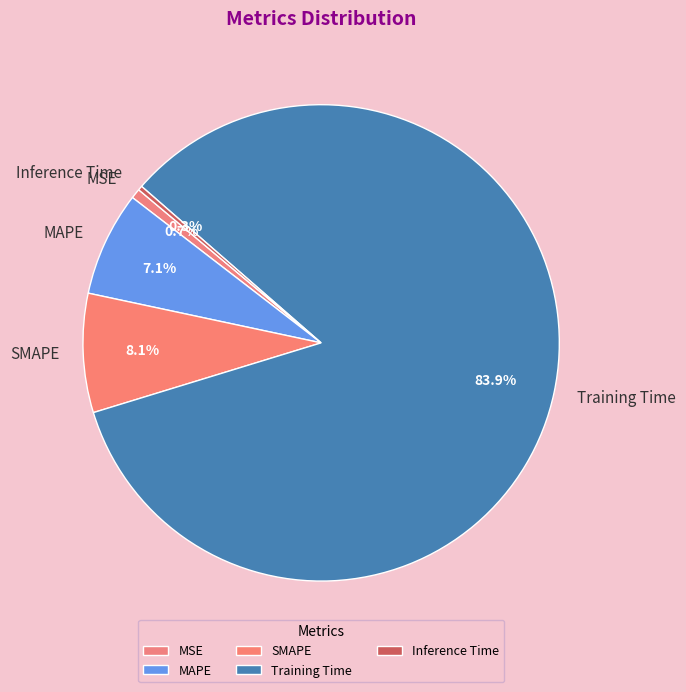

Is it true that SMAPE is 15% of the pie?

False